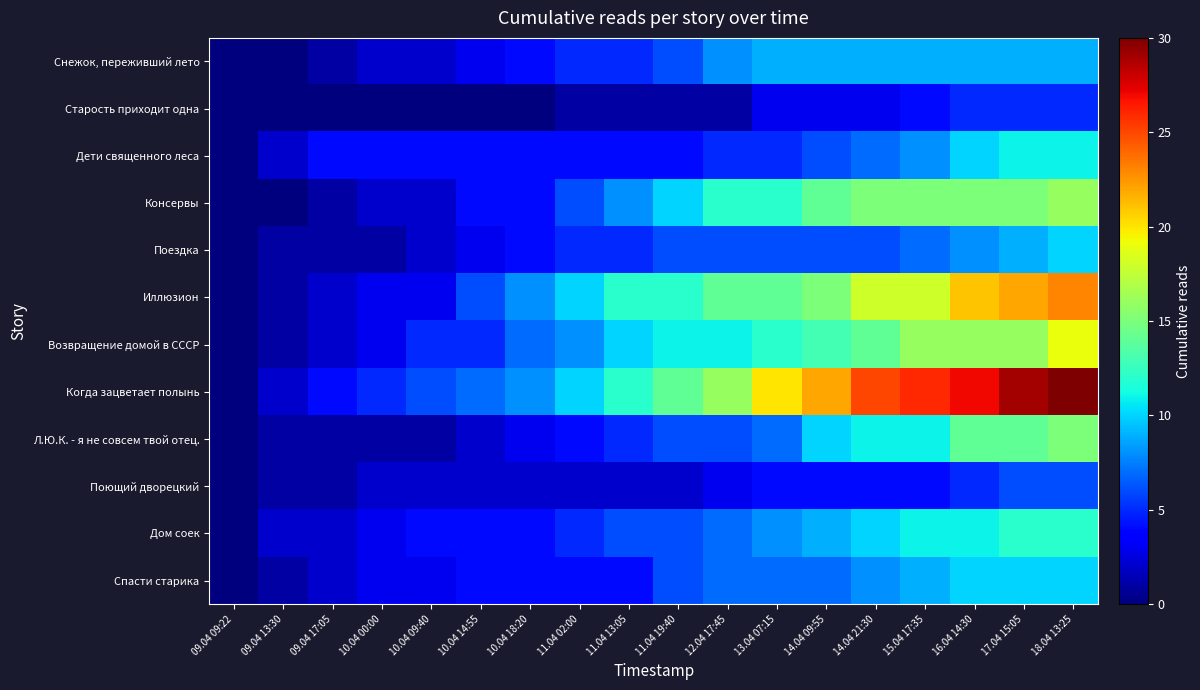

Between 10.04 14:55 and 10.04 18:20, which series saw the biggest shift?

Иллюзион